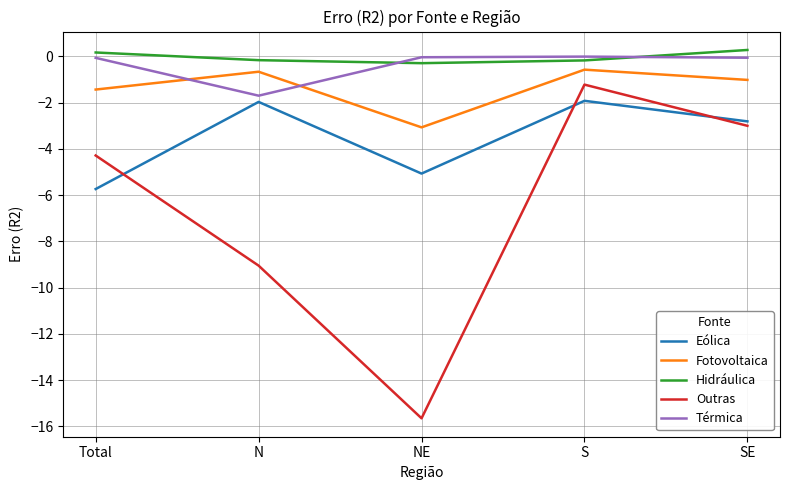

What is the total value across all series at NE?

-24.1